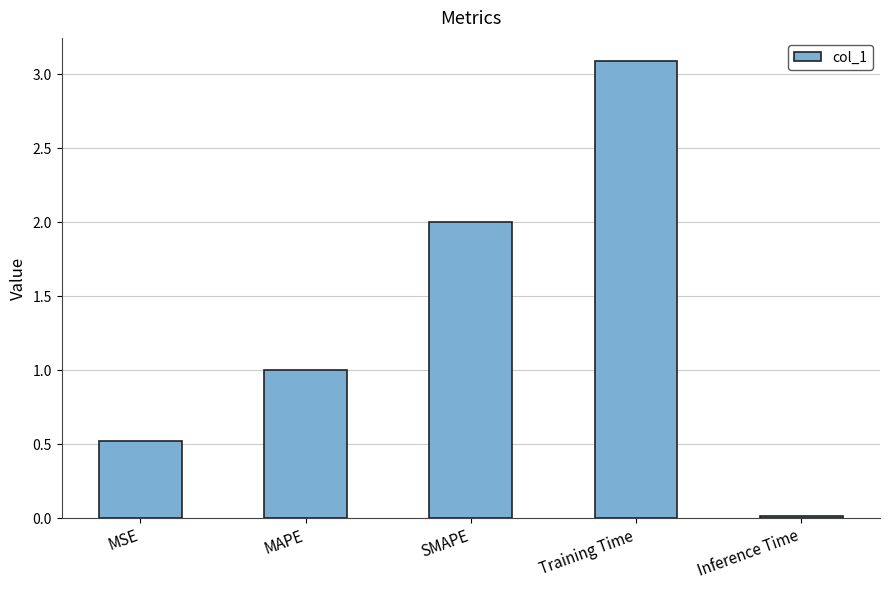

True or false: the data shows 1.6 at Training Time.

False